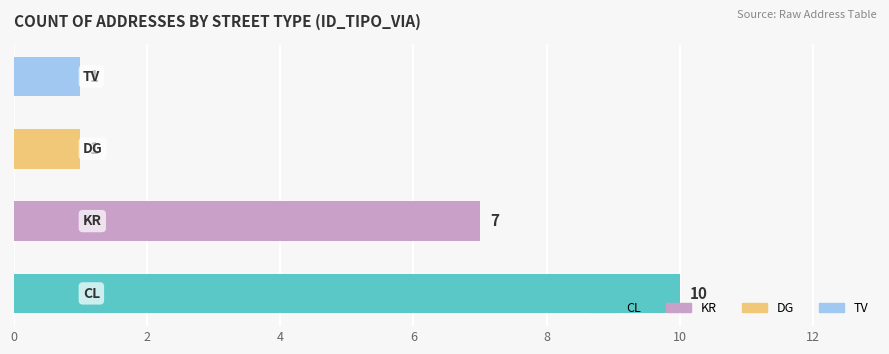

What is the greatest value displayed?

10